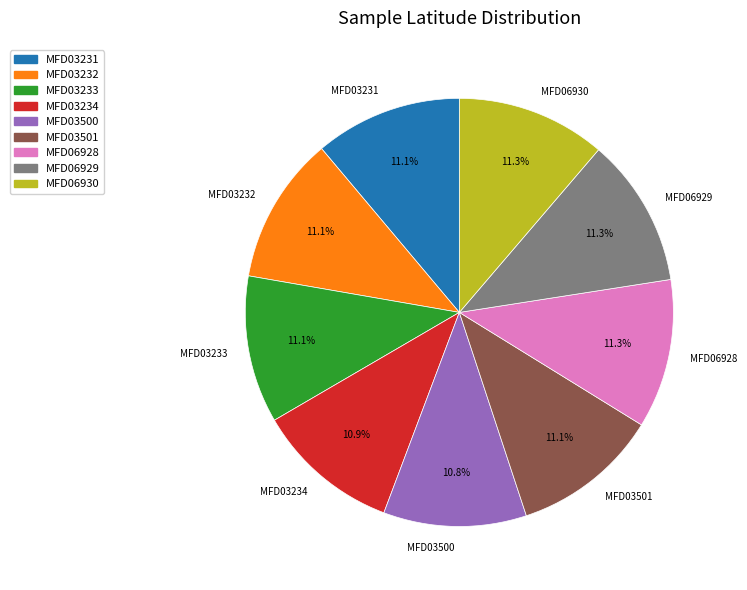

What percentage is NOT represented by MFD03233?

88.9%